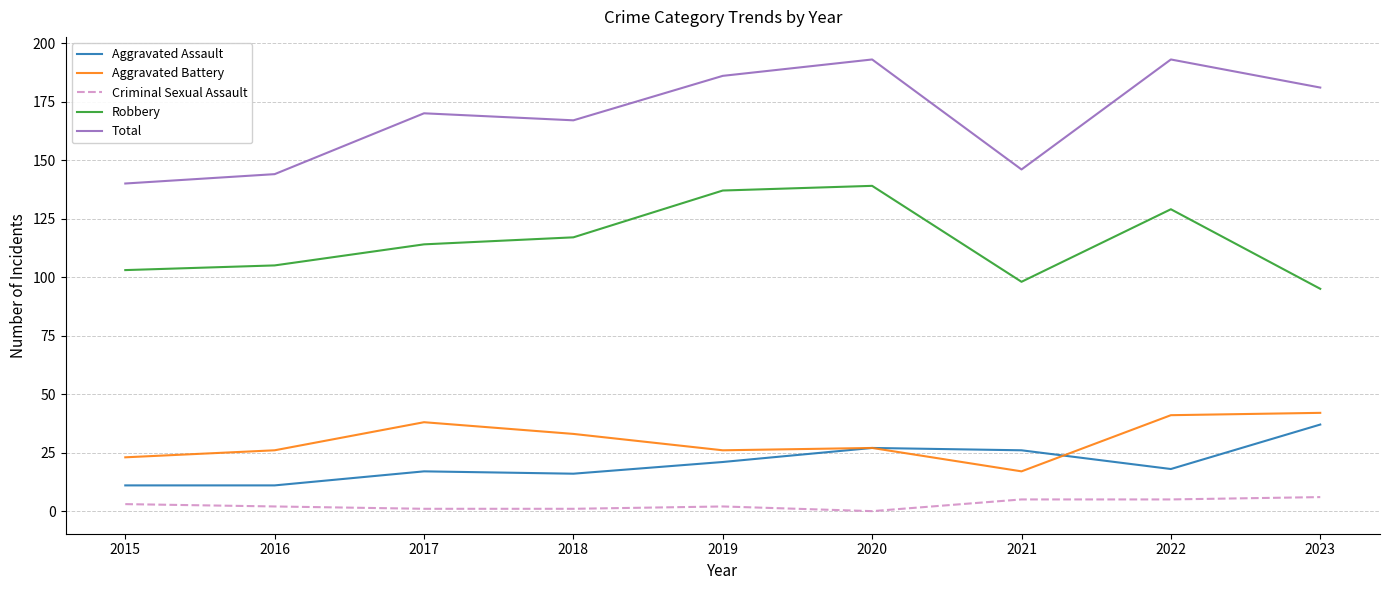

Is this an area chart (filled region under the line)?

No